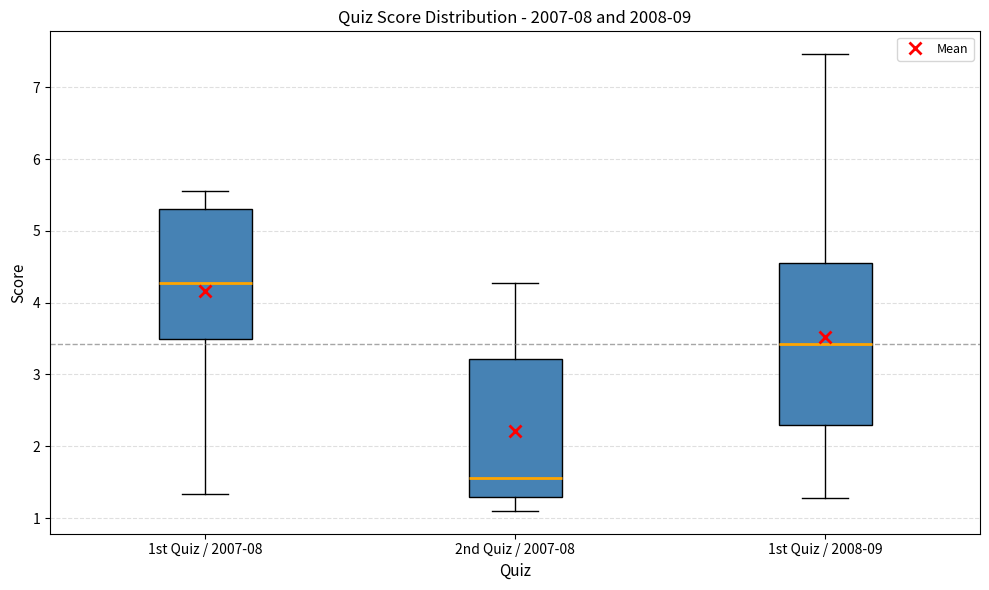

Where does the median line of the box for 1st Quiz / 2007-08 sit on the y-axis? The values are not printed on the chart, so give them approximately, as read against the axis.

4.3